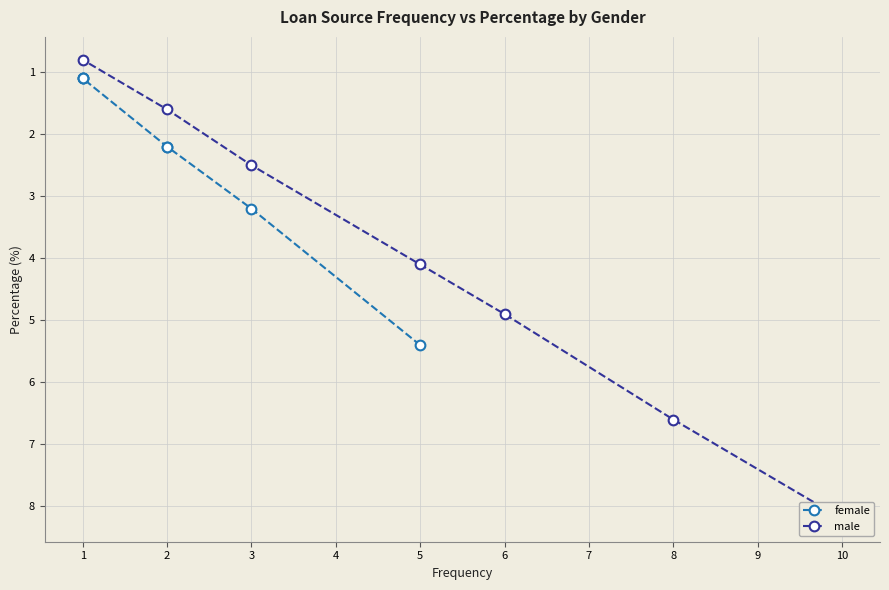

How many lines are shown in the chart?

2